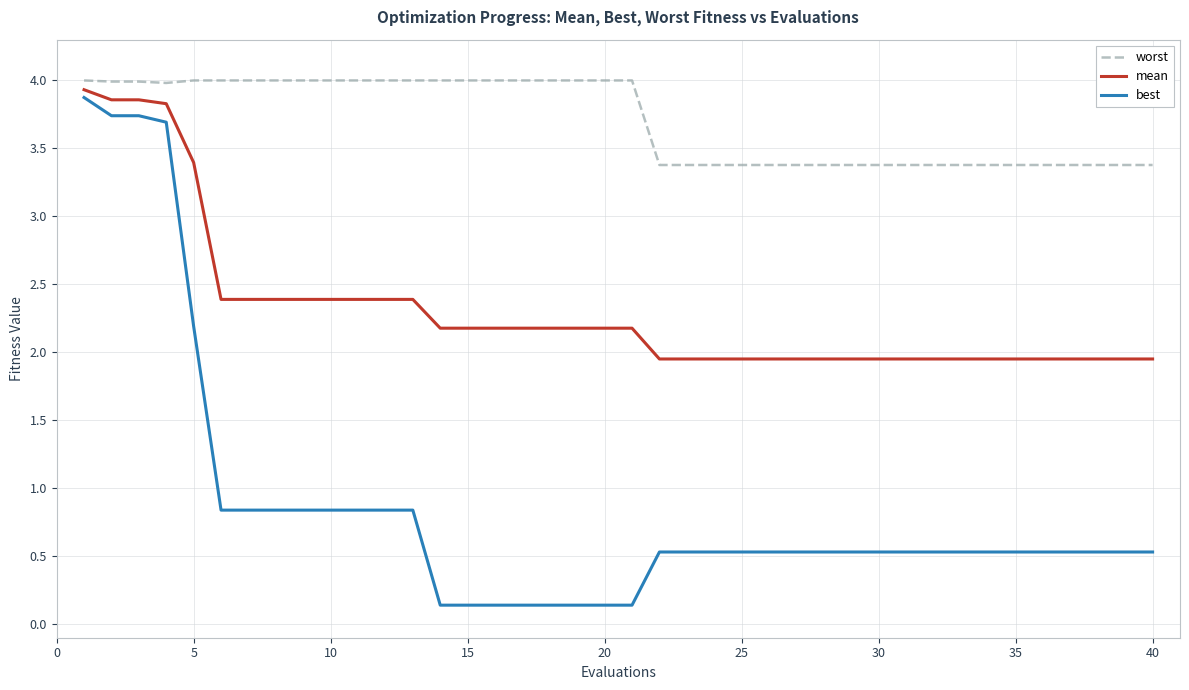

Which series has the largest total across all categories?

worst